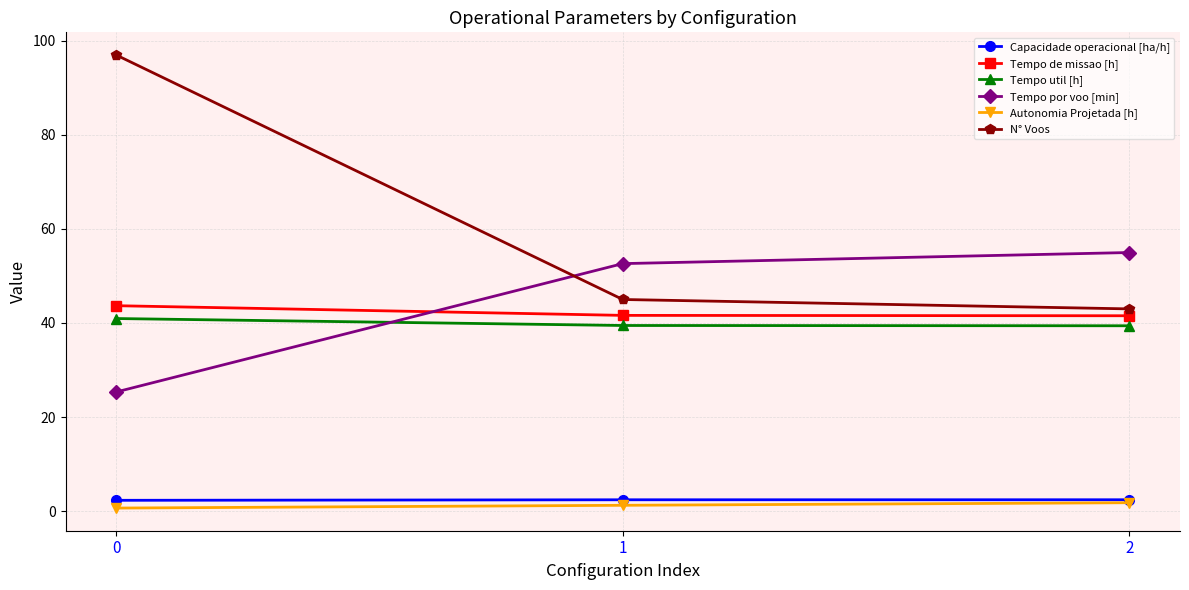

What is the minimum value for Autonomia Projetada [h]?

0.6